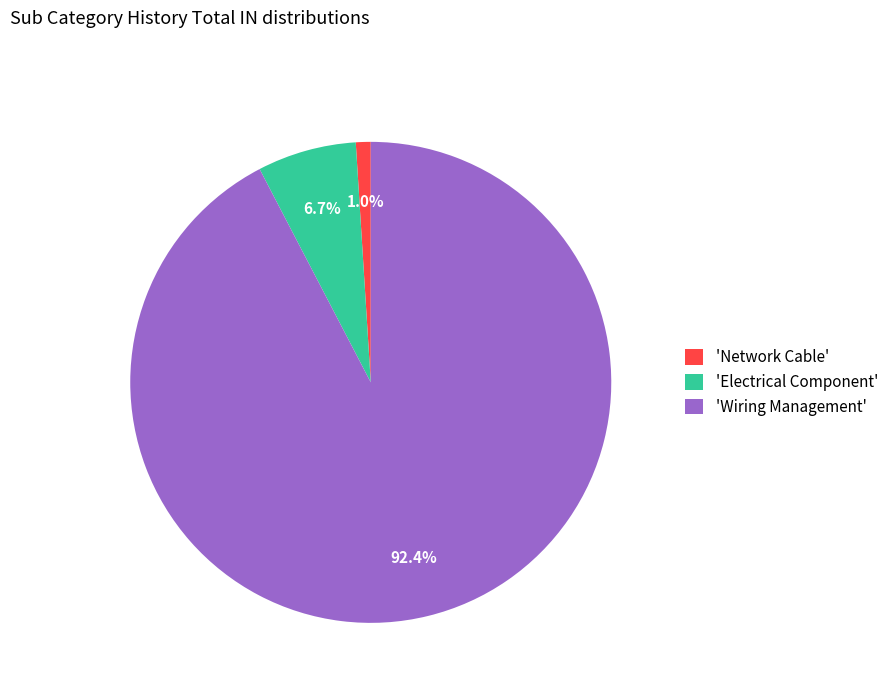

How many slices are in this pie chart?

3